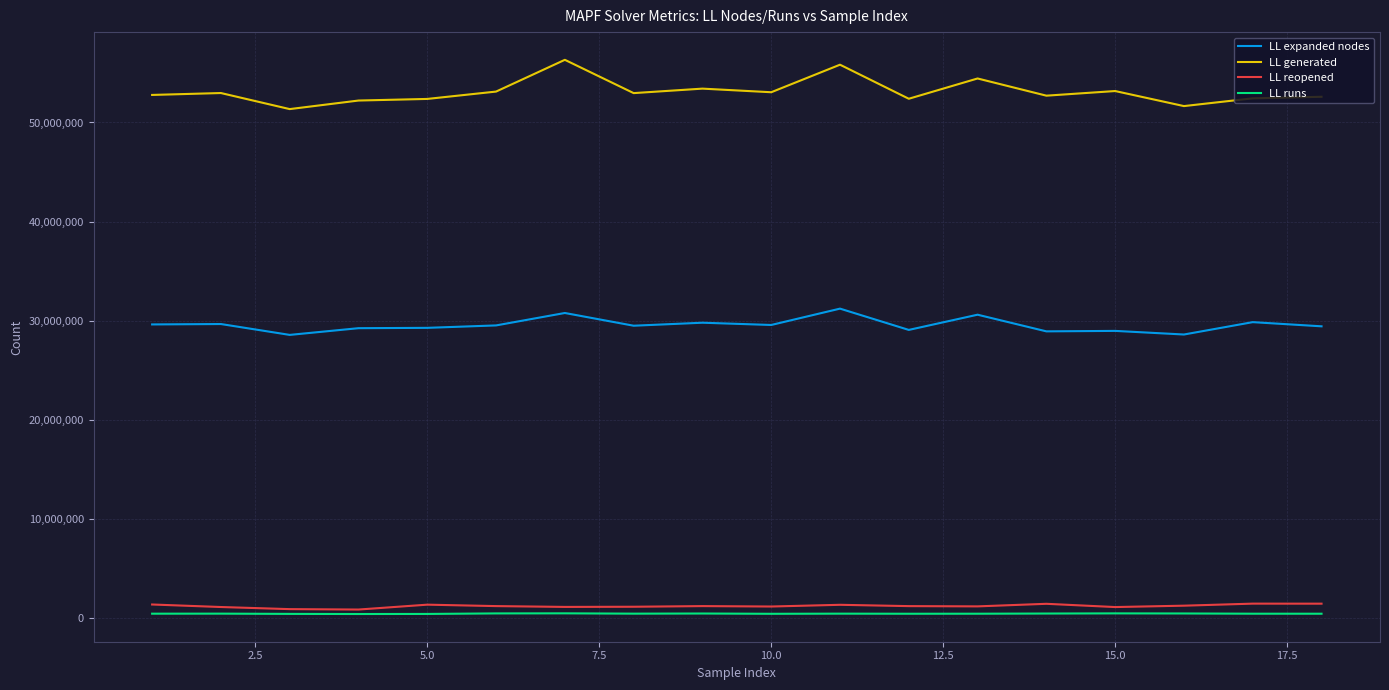

In LL reopened, how many points are higher than both neighbors (excluding endpoints)?

5